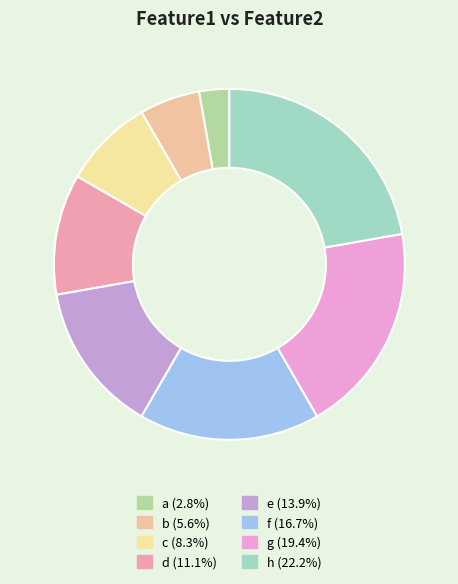

Combined, do a and b account for over 50%?

No